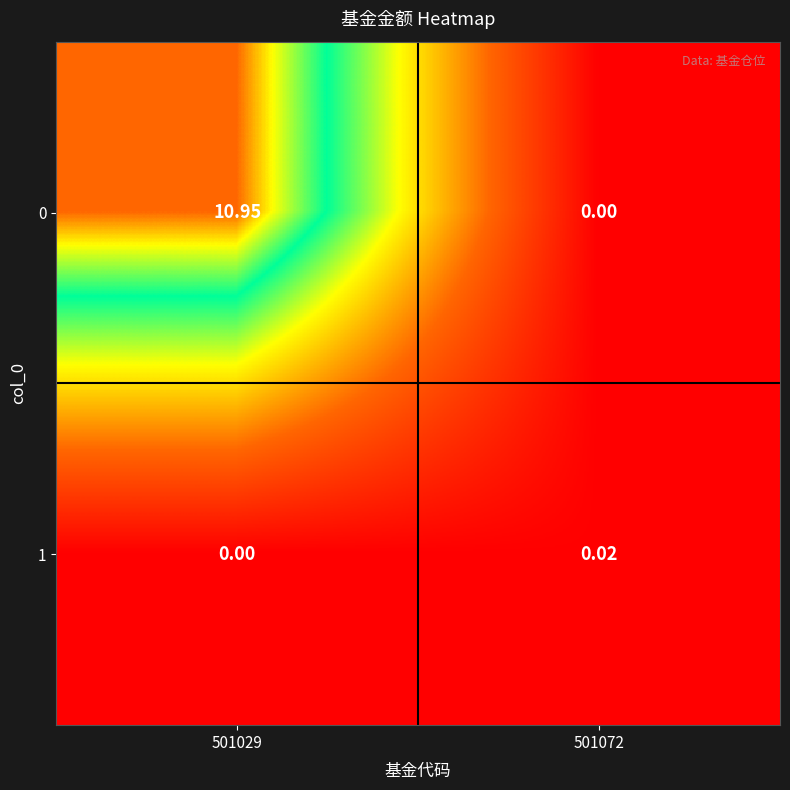

Is the value of 0 at 501029 greater than the value of 1 at 501029?

Yes